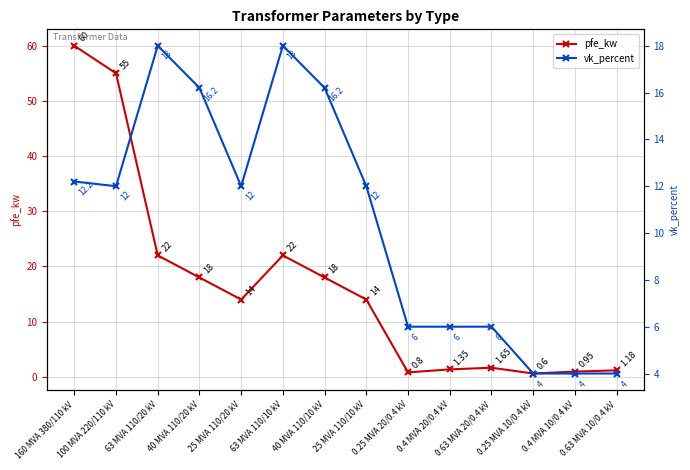

What is the total value across all series at 0.63 MVA 20/0.4 kV?

7.7